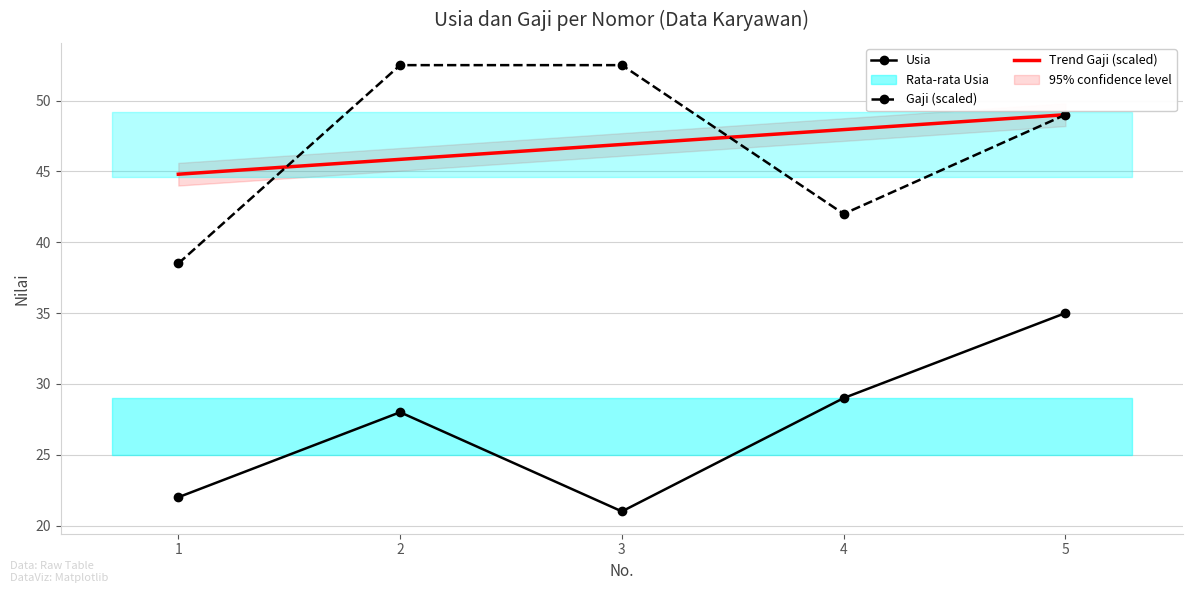

What is the greatest value displayed?

52.5